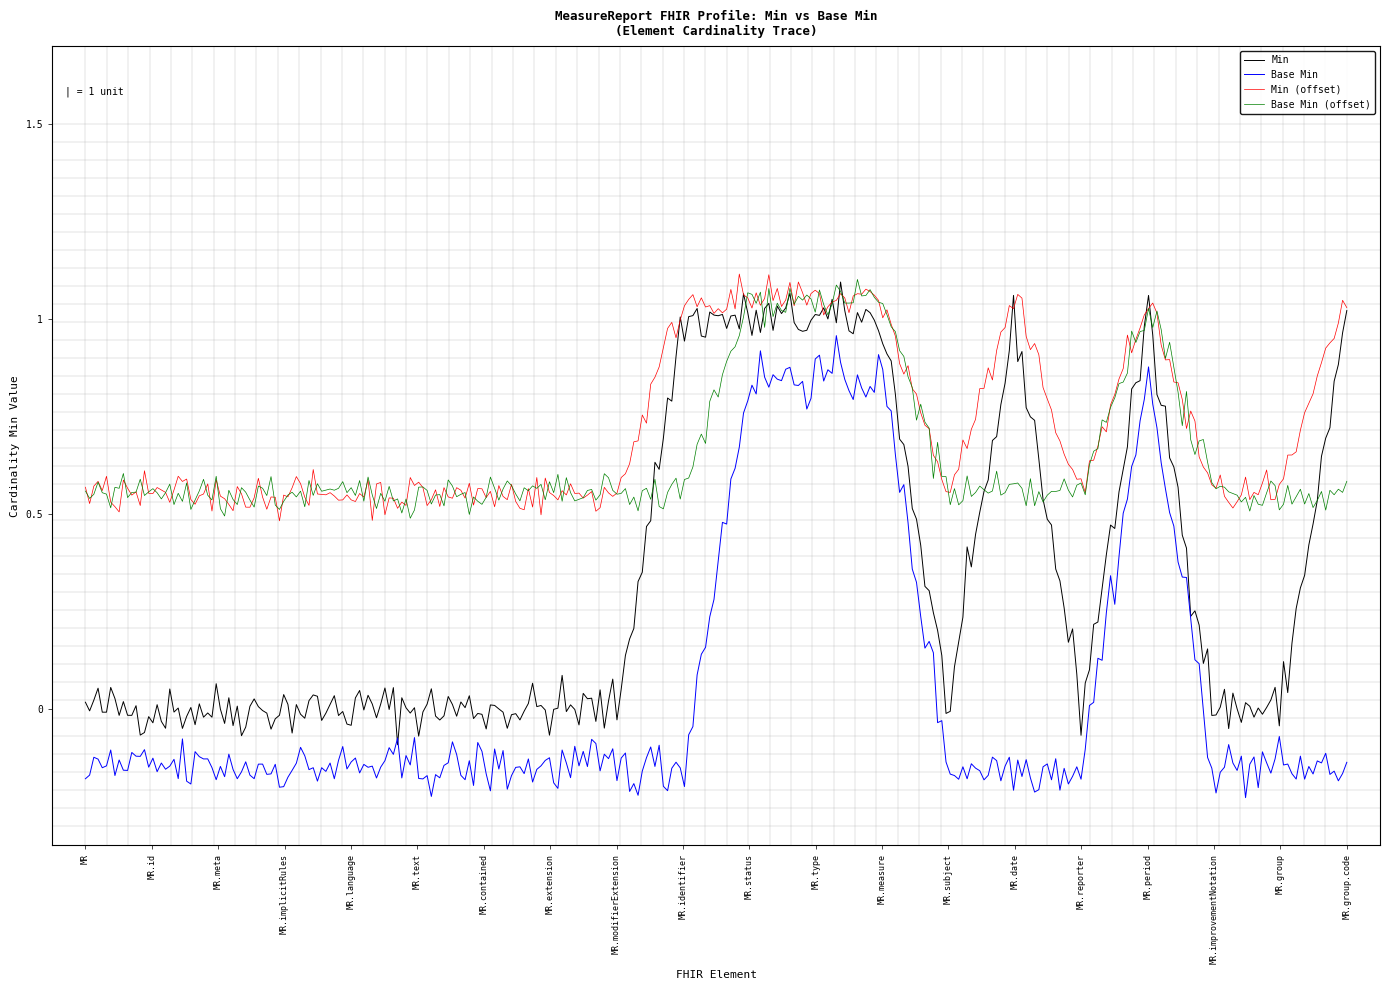

True or false: Min and Base Min intersect in this chart.

True